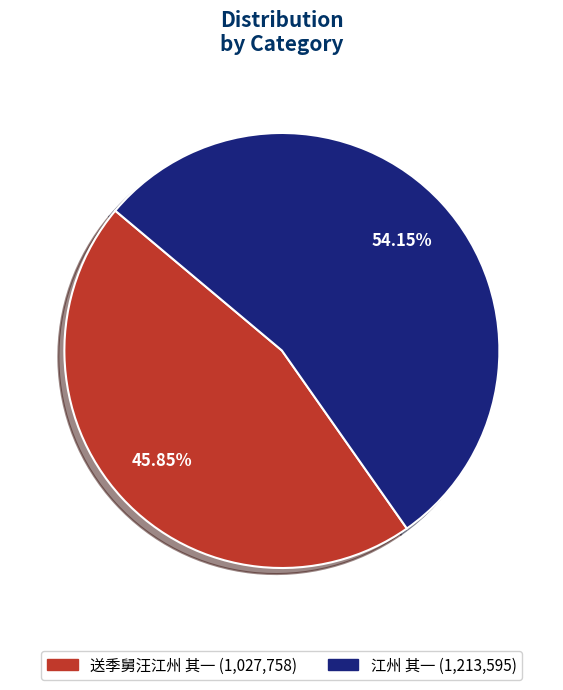

Which has a higher value, 送季舅汪江州 其一 or 江州 其一?

江州 其一